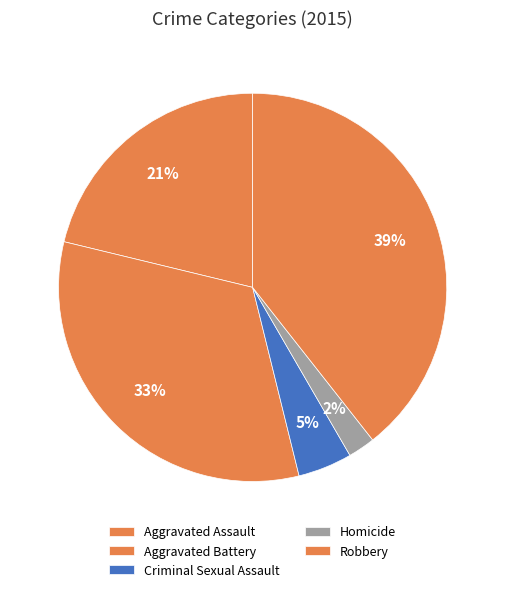

How many segments does this pie chart have?

5